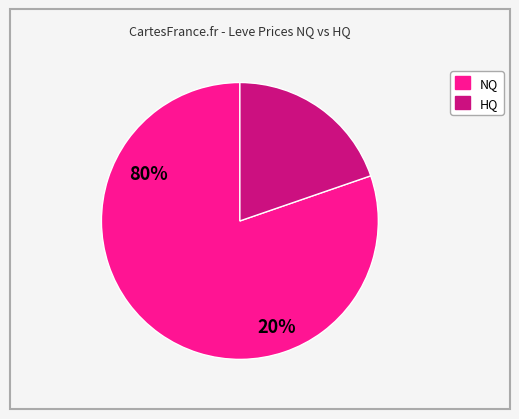

Is there any slice that represents more than half of the pie?

Yes